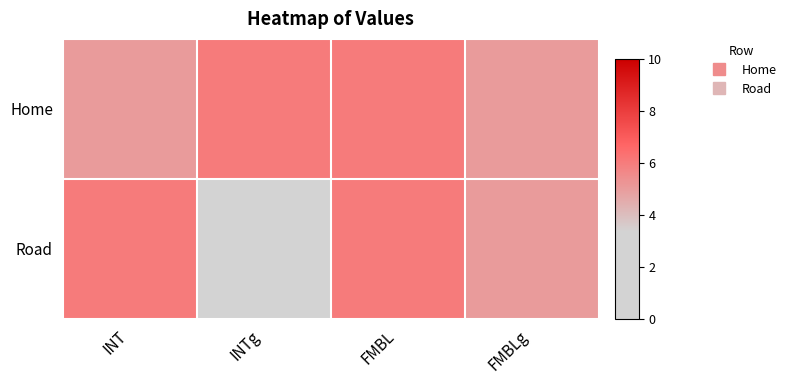

Count the number of data series in this chart.

2